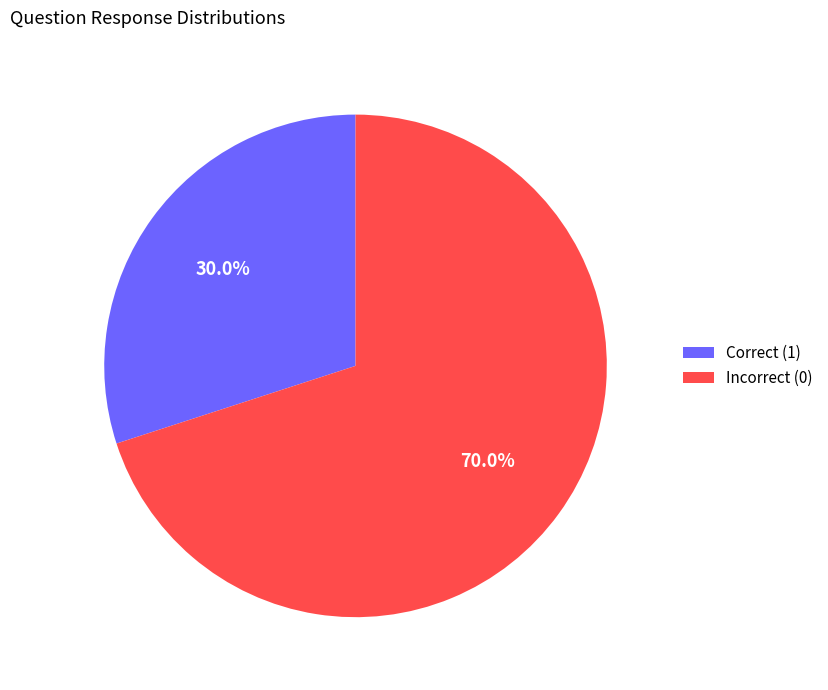

Rank the categories by value from highest to lowest.

Incorrect (0), Correct (1)